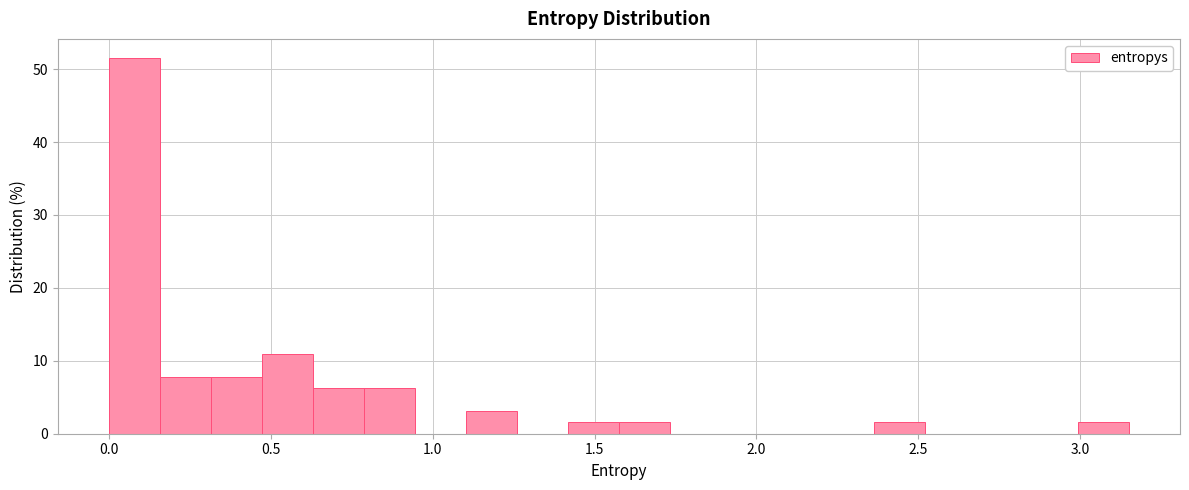

Read against the x-axis, roughly where is the centre of the tallest bar?

0.10